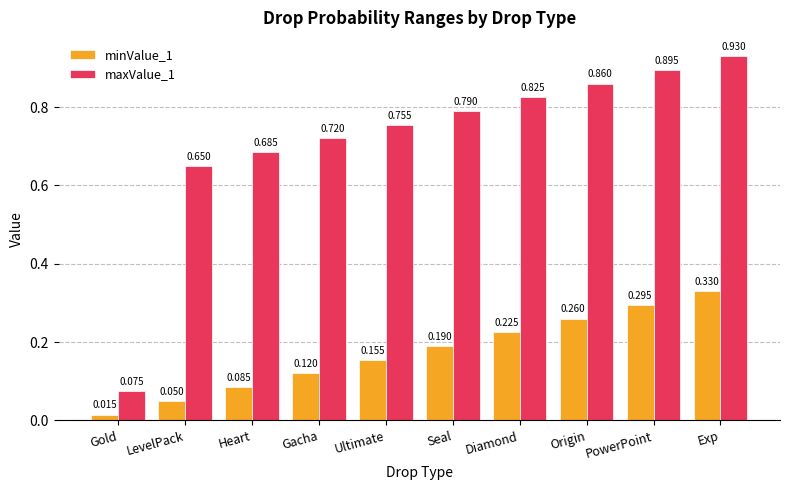

List the labels in order of maxValue_1 value, smallest first.

Gold, LevelPack, Heart, Gacha, Ultimate, Seal, Diamond, Origin, PowerPoint, Exp